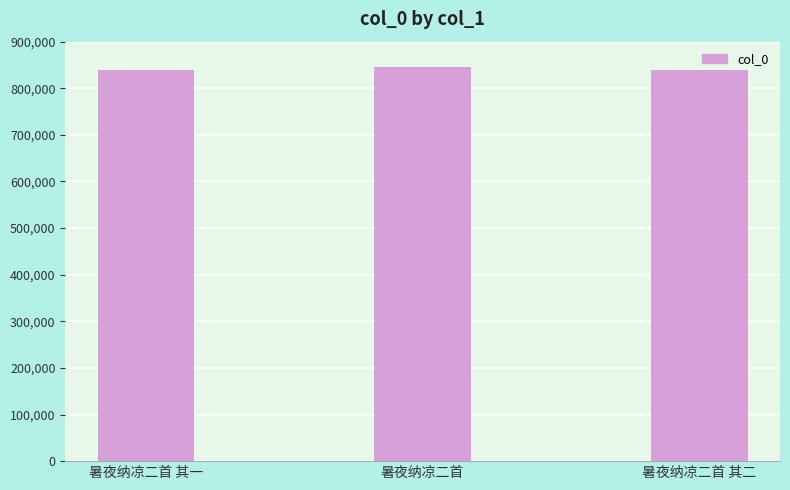

What is the ratio of the value at 暑夜纳凉二首 to the value at 暑夜纳凉二首 其二?

1.0